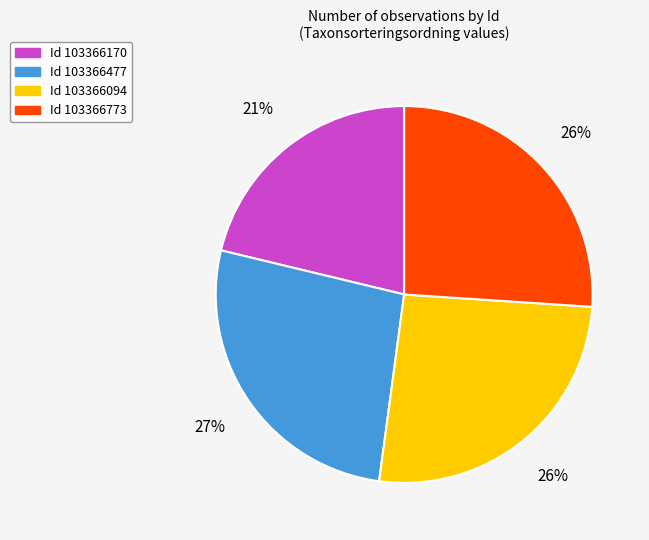

Is there a majority slice in this chart?

No